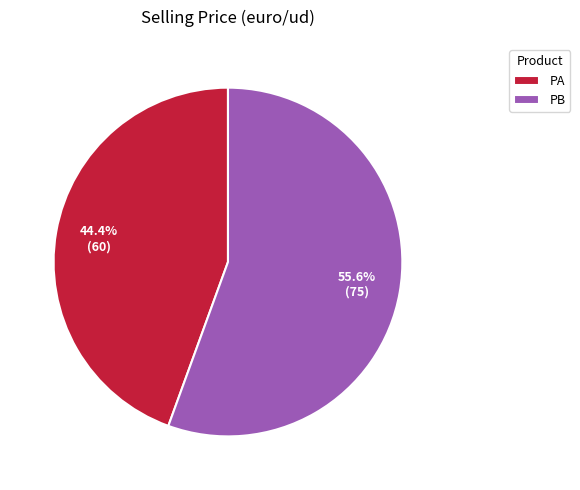

To the nearest percent, what portion does PA represent?

44%